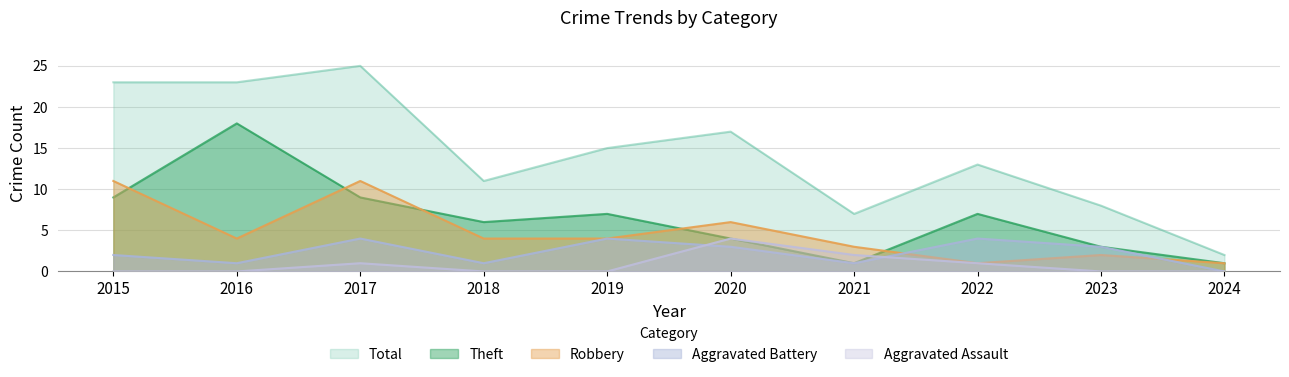

What is the difference between the Robbery values at 2016 and 2017?

7